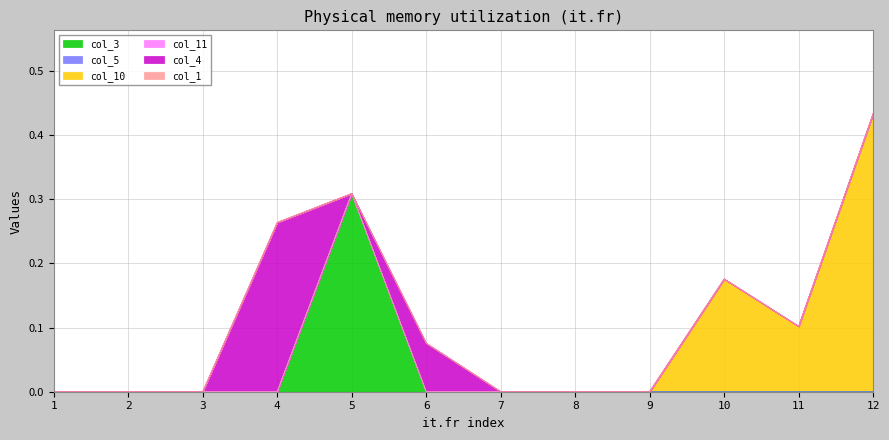

The value of col_10 at 5 is 0.0. True or false?

True